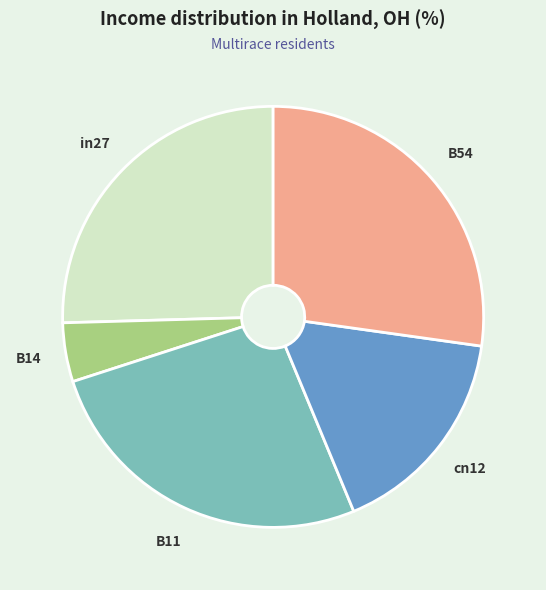

Is there any slice that represents more than half of the pie?

No